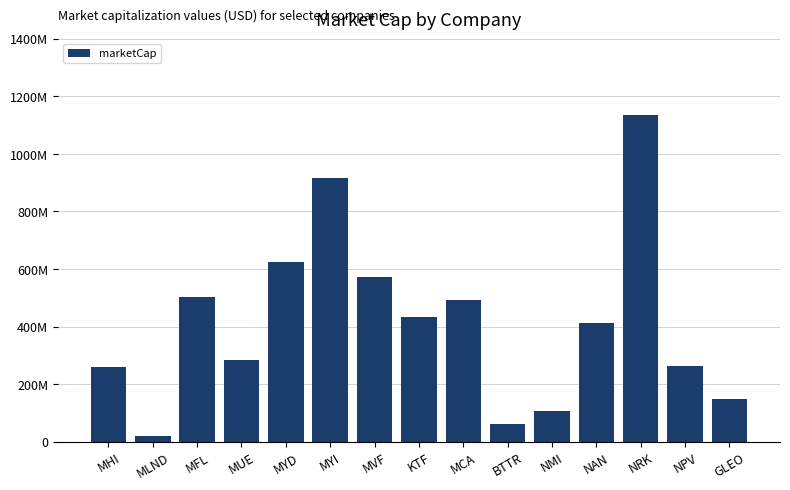

Which category has the lowest value across all series?

MLND